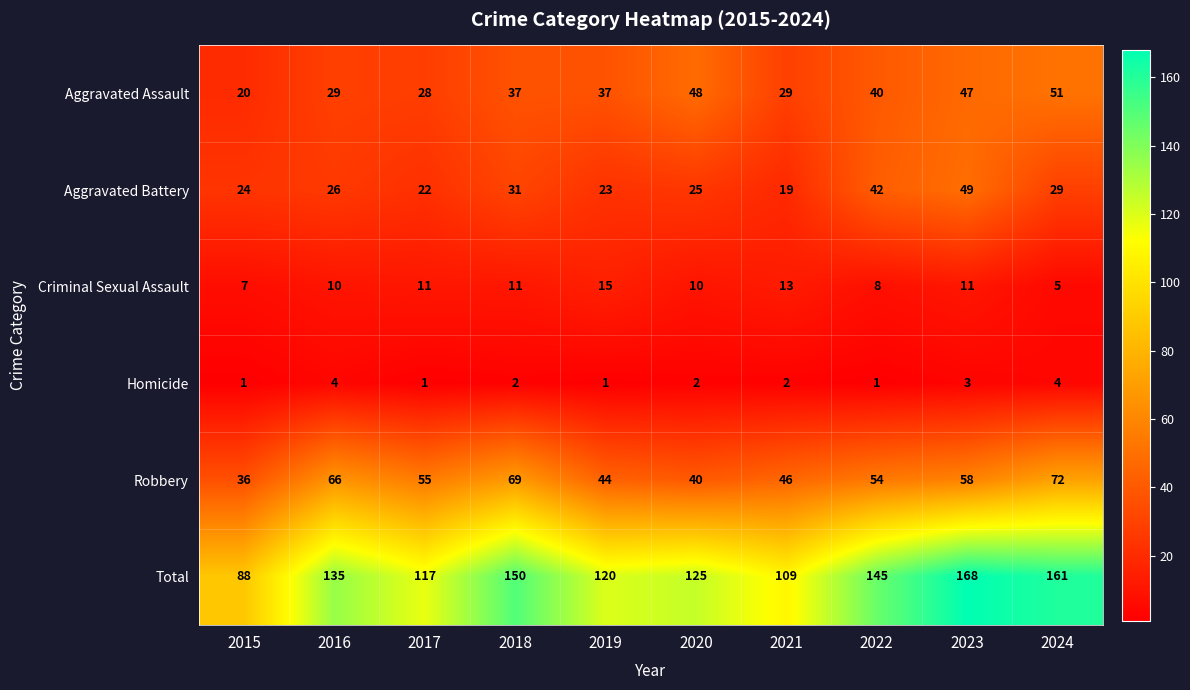

What is the difference between the highest and lowest values at 2020?

123